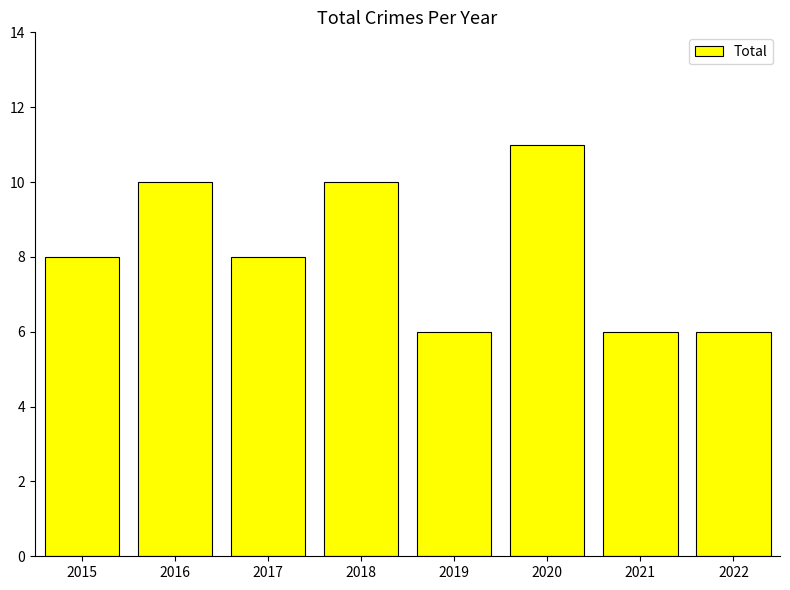

Reading left to right, what are all the values shown in this chart?

8	10	8	10	6	11	6	6